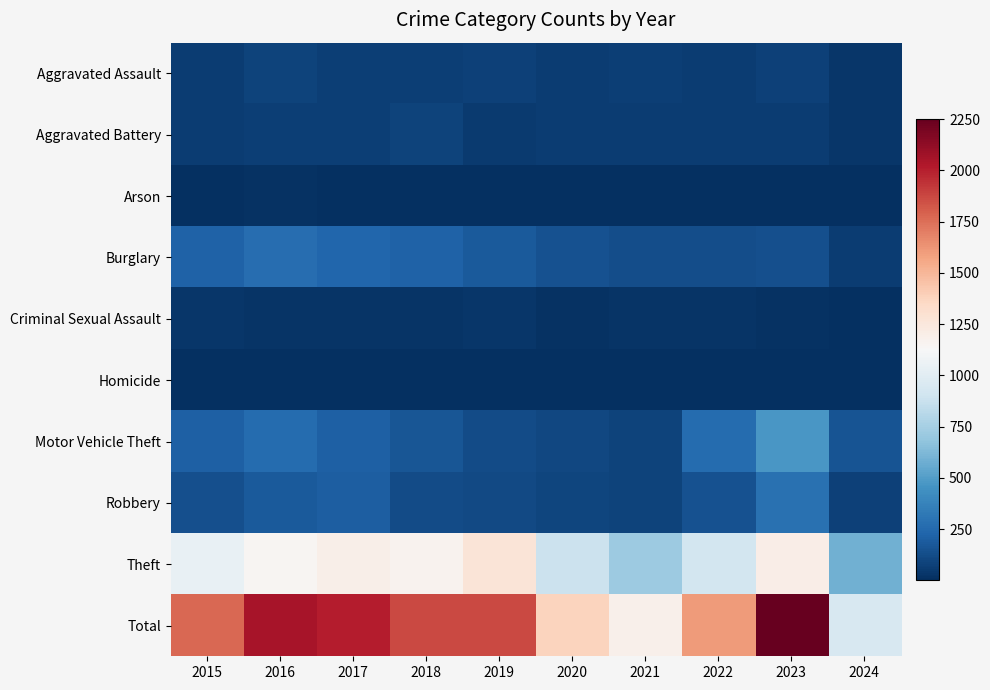

Reading left to right, list all the values displayed in this chart.

Aggravated Assault: 2015=56	2016=88	2017=72	2018=72	2019=80	2020=62	2021=66	2022=61	2023=79	2024=33
Aggravated Battery: 2015=60	2016=66	2017=71	2018=86	2019=53	2020=57	2021=60	2022=56	2023=56	2024=31
Arson: 2015=10	2016=12	2017=7	2018=7	2019=5	2020=7	2021=6	2022=3	2023=2	2024=4
Burglary: 2015=216	2016=266	2017=237	2018=218	2019=182	2020=146	2021=133	2022=130	2023=134	2024=55
Criminal Sexual Assault: 2015=29	2016=26	2017=22	2018=24	2019=31	2020=16	2021=26	2022=21	2023=18	2024=6
Homicide: 2015=5	2016=4	2017=4	2018=4	2019=4	2020=5	2021=6	2022=7	2023=3	2024=2
Motor Vehicle Theft: 2015=212	2016=259	2017=208	2018=163	2019=123	2020=99	2021=82	2022=259	2023=472	2024=153
Robbery: 2015=139	2016=178	2017=202	2018=121	2019=116	2020=97	2021=88	2022=151	2023=284	2024=77
Theft: 2015=1041	2016=1151	2017=1188	2018=1170	2019=1272	2020=884	2021=716	2022=920	2023=1203	2024=588
Total: 2015=1768	2016=2050	2017=2011	2018=1865	2019=1866	2020=1373	2021=1183	2022=1608	2023=2251	2024=949